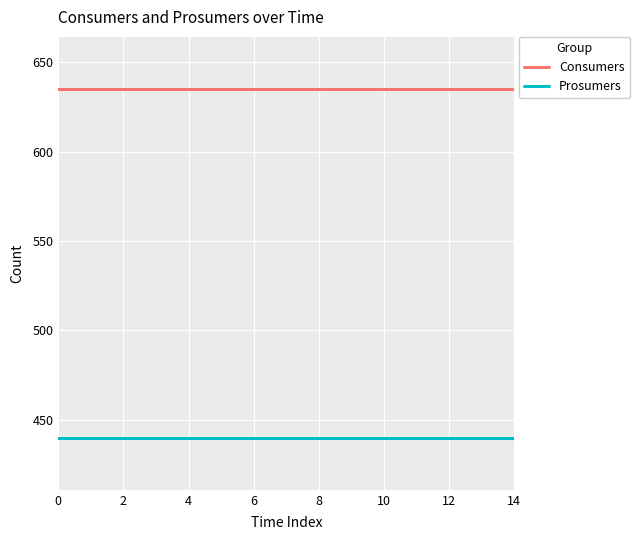

What is the minimum value shown in the chart?

440